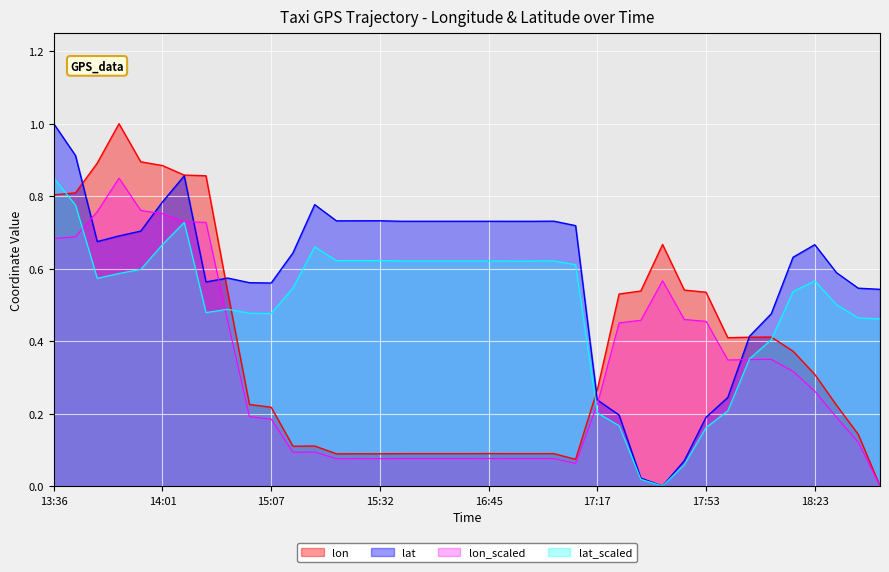

The lat series shows 0.7 at 13:56. True or false?

True